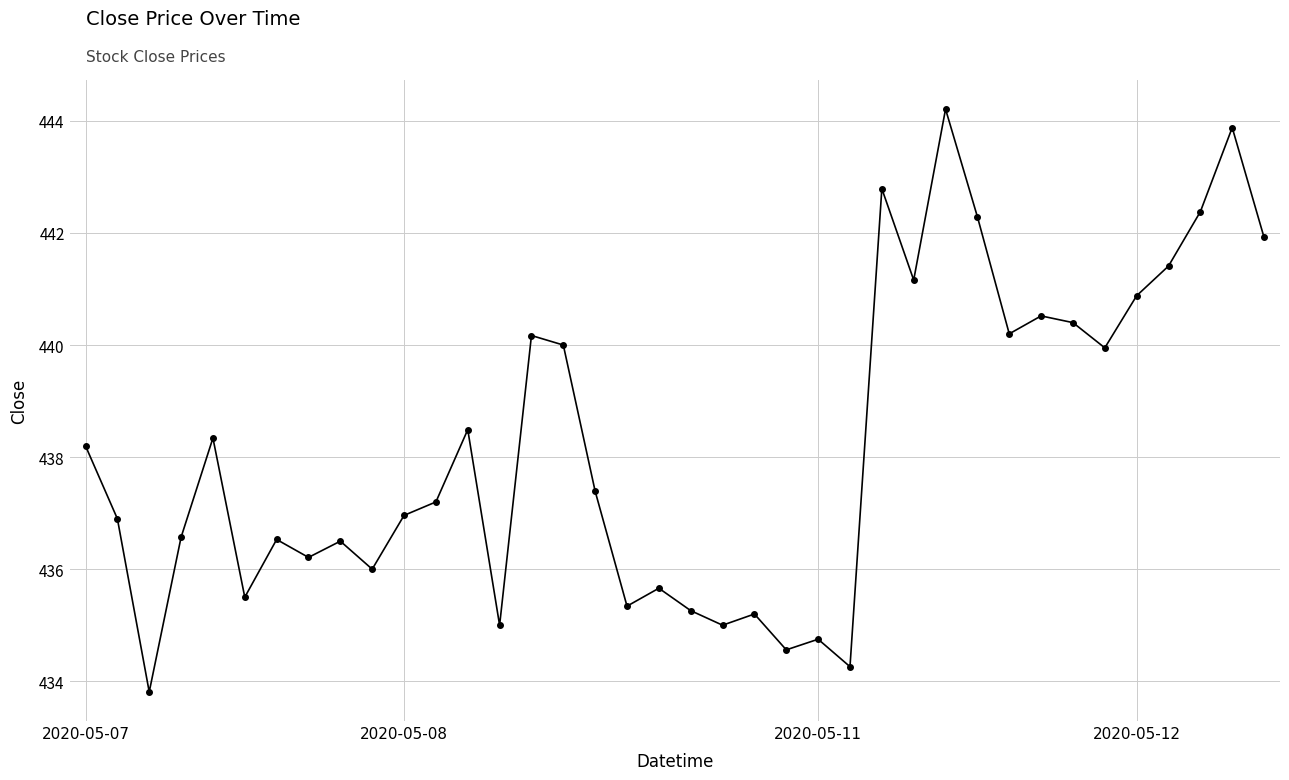

True or false: there are more than 1 points higher than both neighbors.

True